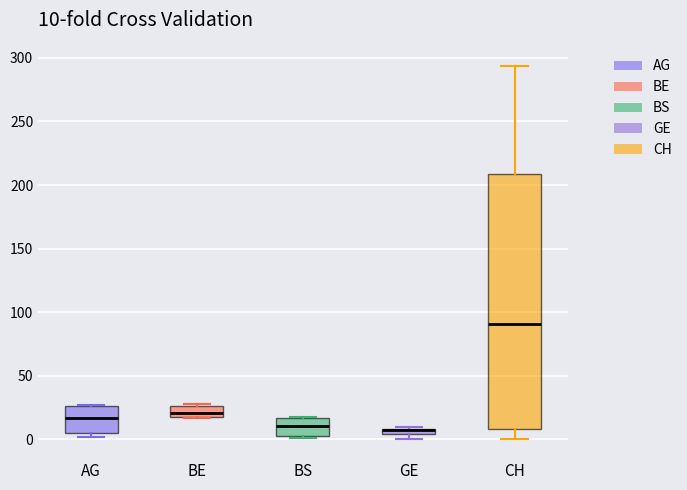

Which box is the tallest, from its lower edge to its upper edge?

CH